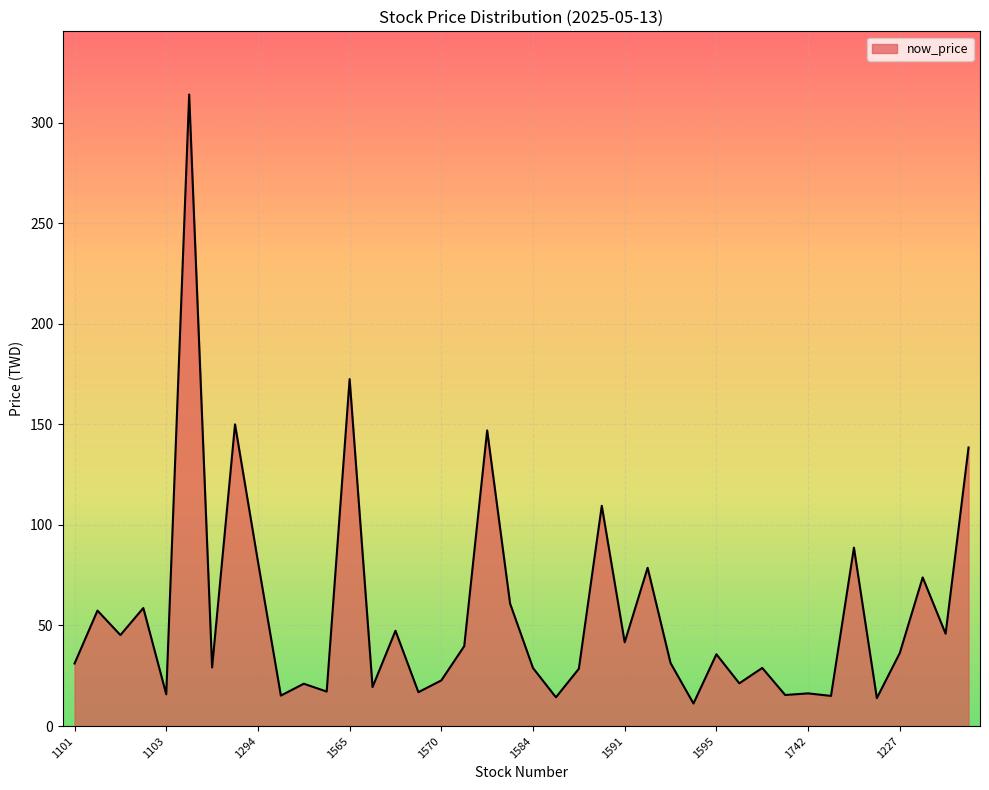

What is the smallest value displayed?

11.2